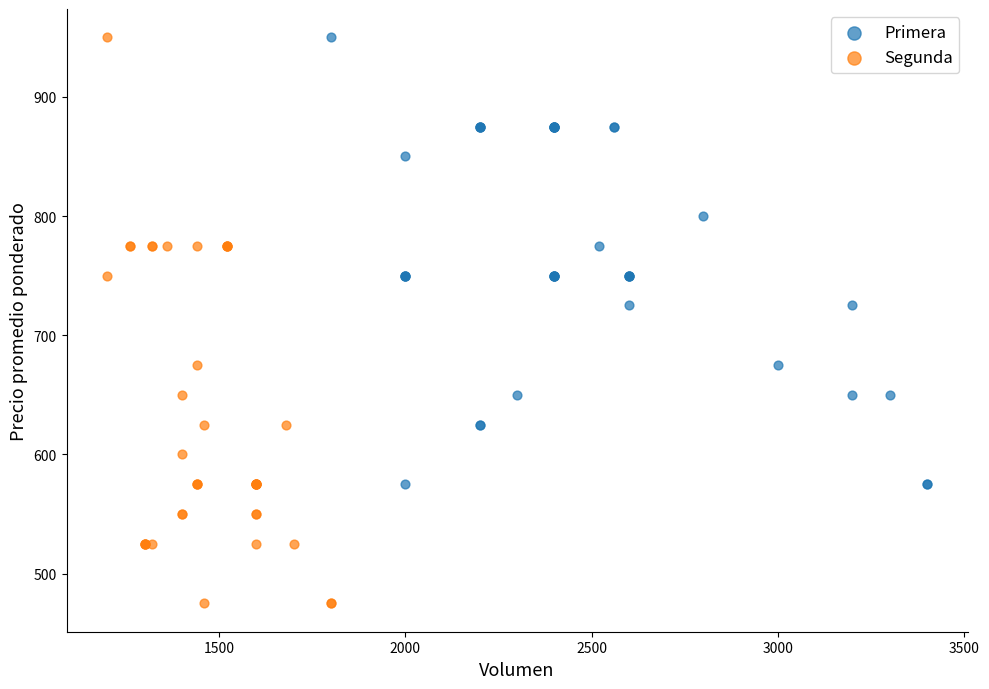

Which series has the widest spread of Y values?

Segunda